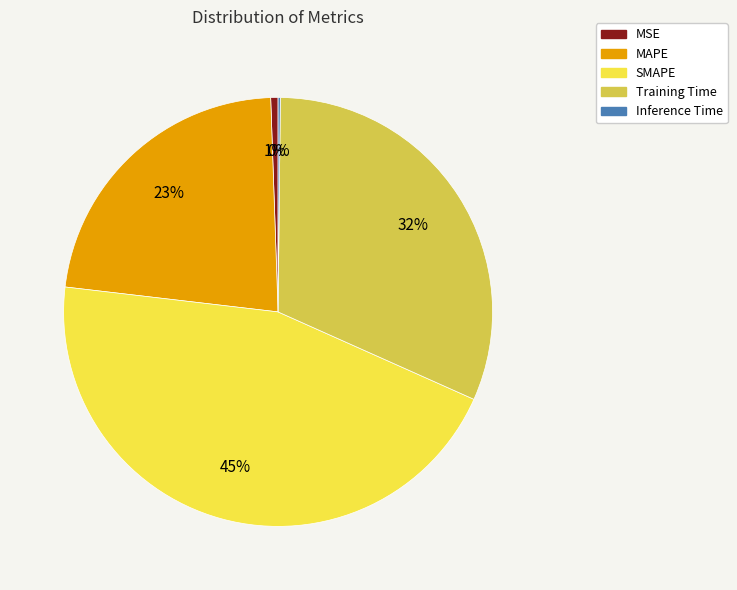

Approximately how many times larger is the value at SMAPE compared to Training Time?

1.4